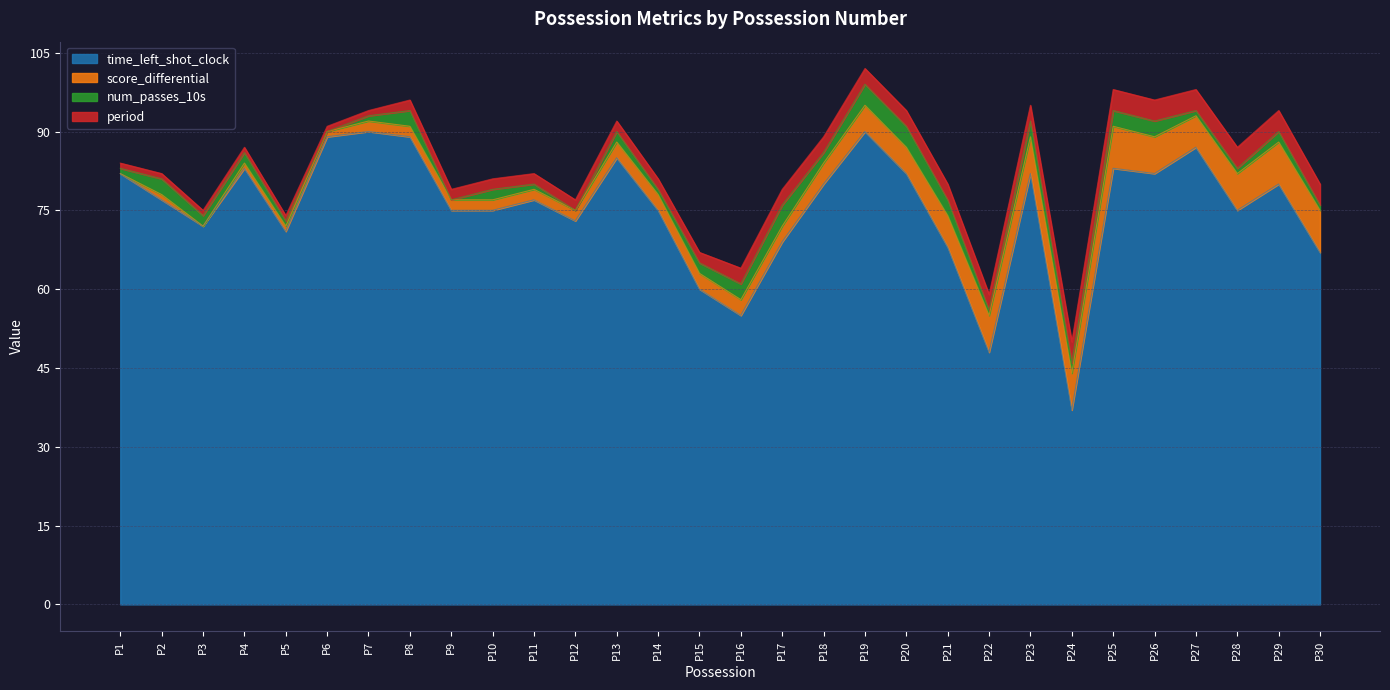

Reading left to right, transcribe all the data shown in this chart.

time_left_shot_clock: 82	77	72	83	71	89	90	89	75	75	77	73	85	75	60	55	69	80	90	82	68	48	82	37	83	82	87	75	80	67
score_differential: 0	1	0	1	1	1	2	2	2	2	2	2	3	3	3	3	3	4	5	5	6	7	7	7	8	7	6	7	8	8
num_passes_10s: 1	3	2	2	1	0	1	3	0	2	1	0	2	1	2	3	4	2	4	4	3	1	3	2	3	3	1	1	2	1
period: 1	1	1	1	1	1	1	2	2	2	2	2	2	2	2	3	3	3	3	3	3	3	3	4	4	4	4	4	4	4